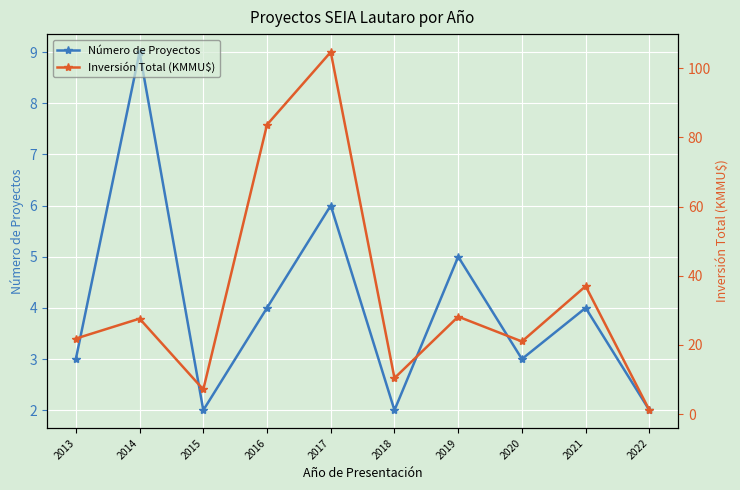

At which category is the sum across all series the highest?

2017